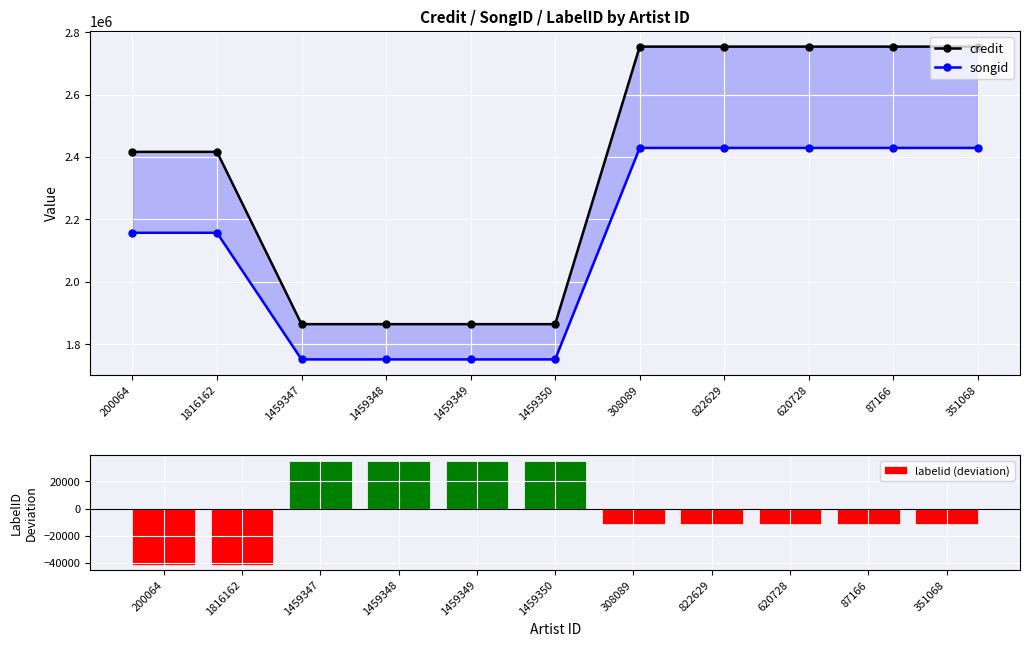

What are all the series names shown in the legend?

credit, songid, labelid (deviation)